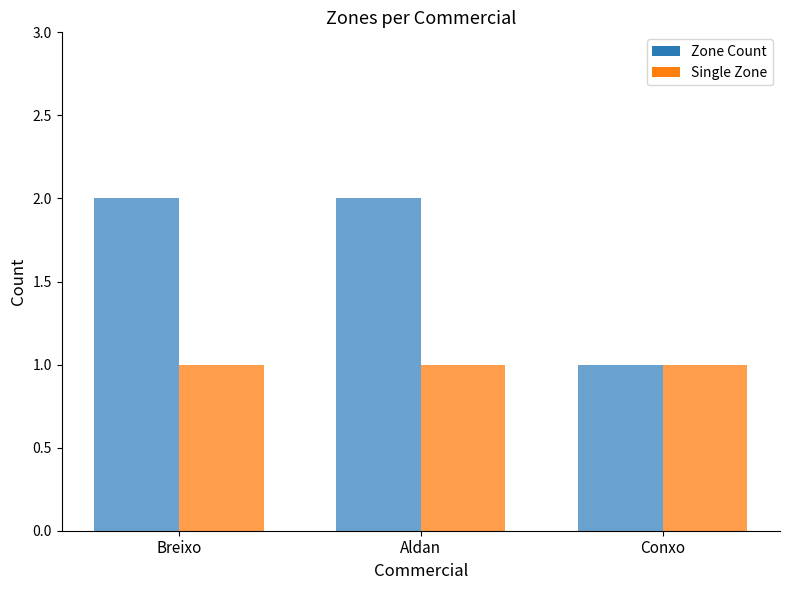

Where is Zone Count nearest to the value 1?

Conxo